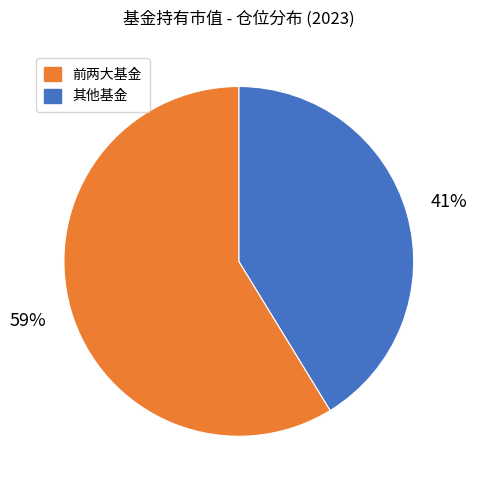

To the nearest percent, what is the average slice percentage?

50%